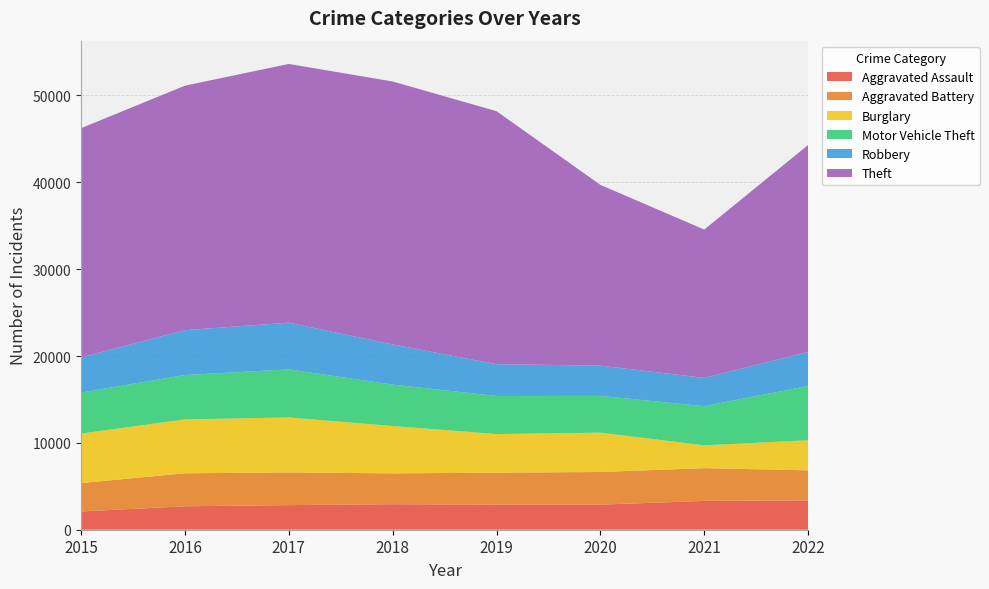

Reading left to right, transcribe all the data shown in this chart.

Aggravated Assault: 2101	2700	2834	2935	2892	2887	3319	3380
Aggravated Battery: 3269	3799	3758	3557	3672	3761	3770	3458
Burglary: 5701	6204	6337	5452	4450	4531	2627	3465
Motor Vehicle Theft: 4722	5109	5533	4767	4386	4230	4512	6252
Robbery: 4047	5165	5381	4623	3662	3486	3258	3910
Theft: 26393	28154	29788	30280	29132	20814	17075	23838